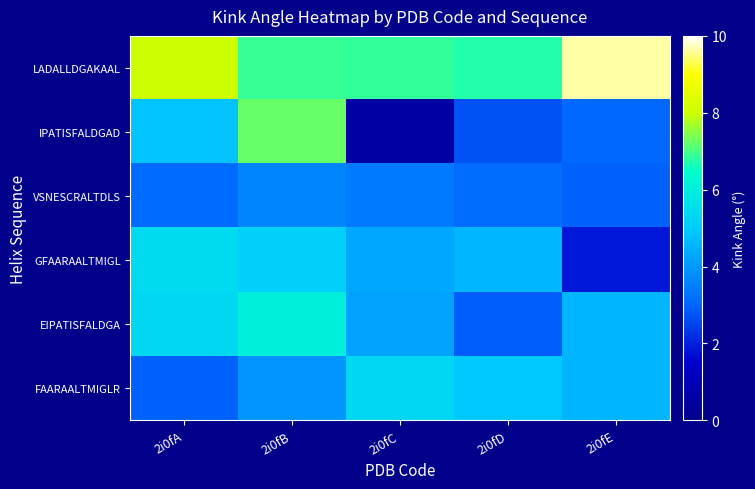

Reading left to right, transcribe all the data shown in this chart.

LADALLDGAKAAL: 2i0fA=8.0	2i0fB=6.9	2i0fC=6.9	2i0fD=6.7	2i0fE=9.6
IPATISFALDGAD: 2i0fA=4.8	2i0fB=7.3	2i0fC=0.6	2i0fD=2.7	2i0fE=3.0
VSNESCRALTDLS: 2i0fA=3.1	2i0fB=3.6	2i0fC=3.4	2i0fD=3.1	2i0fE=2.9
GFAARAALTMIGL: 2i0fA=5.5	2i0fB=5.1	2i0fC=4.3	2i0fD=4.6	2i0fE=1.9
EIPATISFALDGA: 2i0fA=5.4	2i0fB=6.0	2i0fC=4.2	2i0fD=2.9	2i0fE=4.6
FAARAALTMIGLR: 2i0fA=3.0	2i0fB=3.9	2i0fC=5.3	2i0fD=4.9	2i0fE=4.5